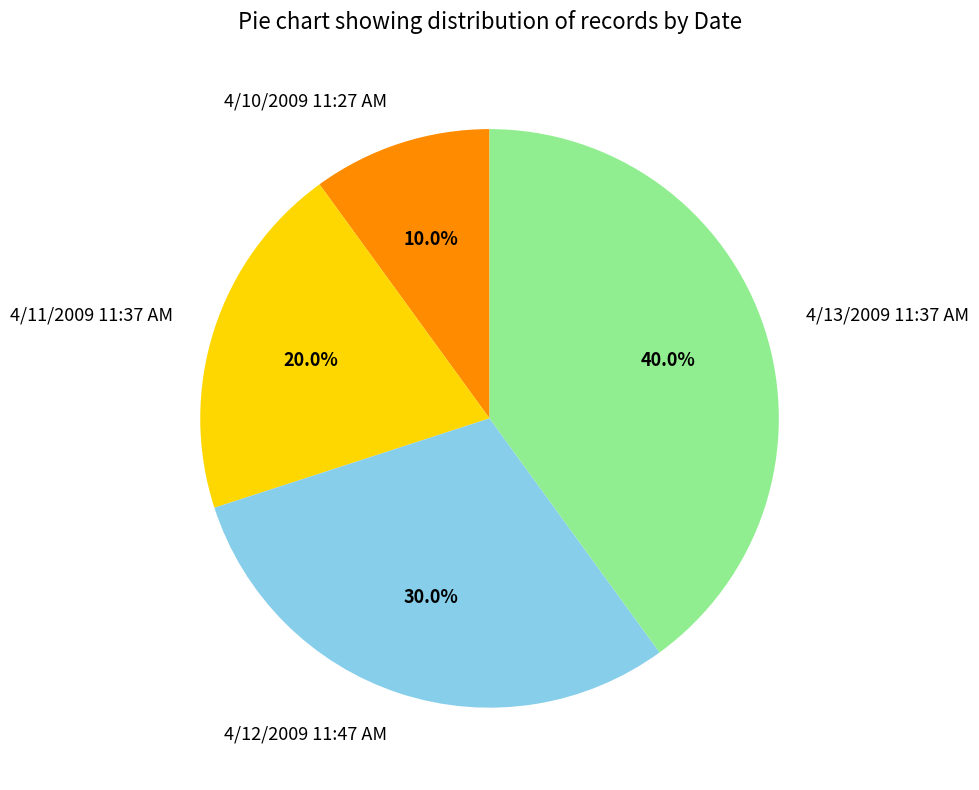

Rank the categories by value from lowest to highest.

4/10/2009 11:27 AM, 4/11/2009 11:37 AM, 4/12/2009 11:47 AM, 4/13/2009 11:37 AM